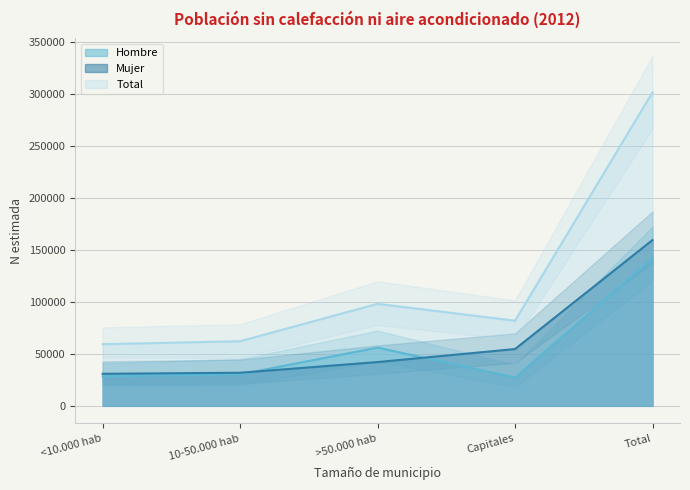

The value of Hombre at Capitales is 11158. True or false?

False